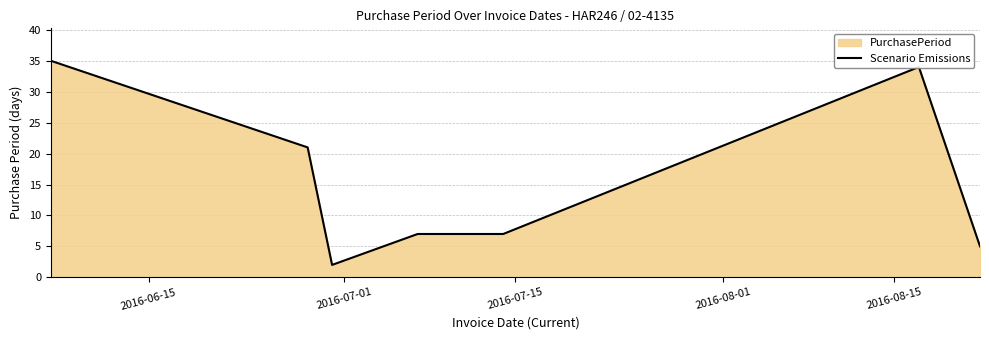

What is the sum of all values?

111